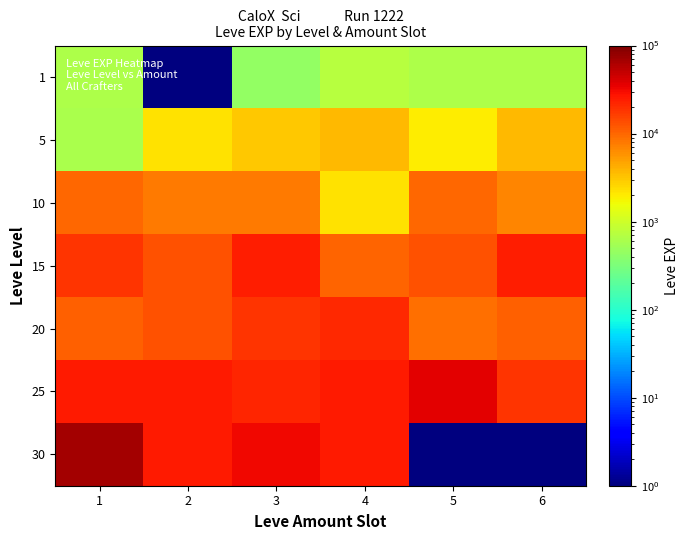

List the series in order of their peak value, highest first.

30, 25, 15, 20, 10, 5, 1